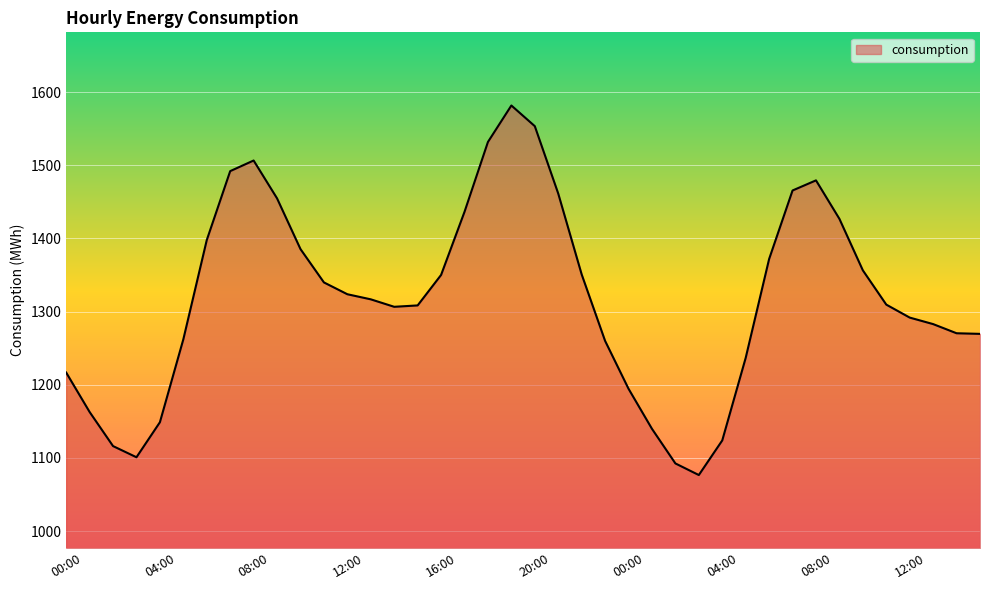

What is the greatest value displayed?

1581.7